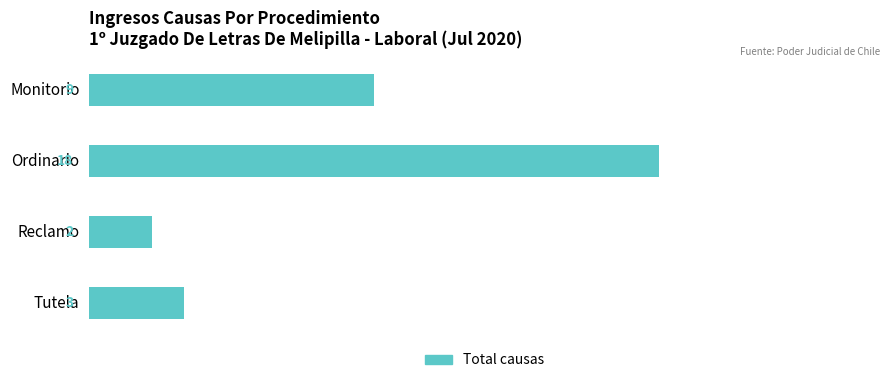

What is the ratio of the value at Reclamo to the value at Tutela?

0.7